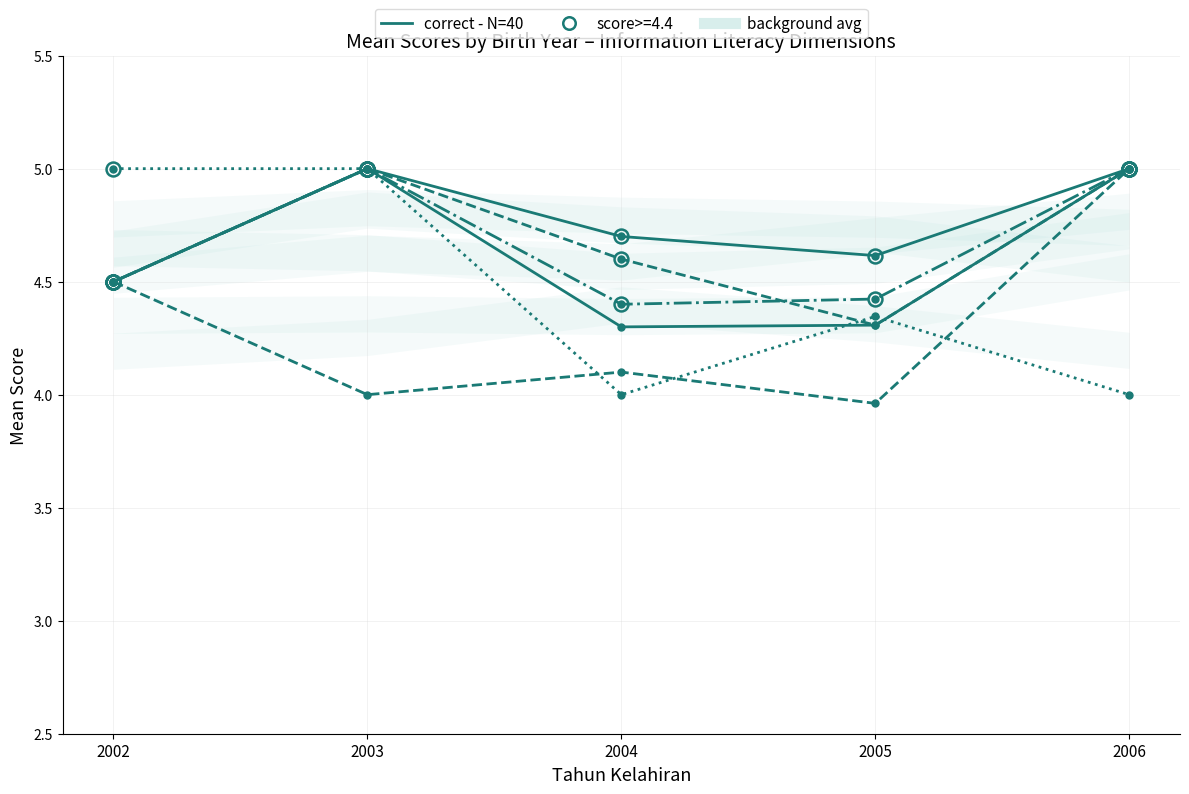

Which label corresponds to the largest value in the chart?

2003